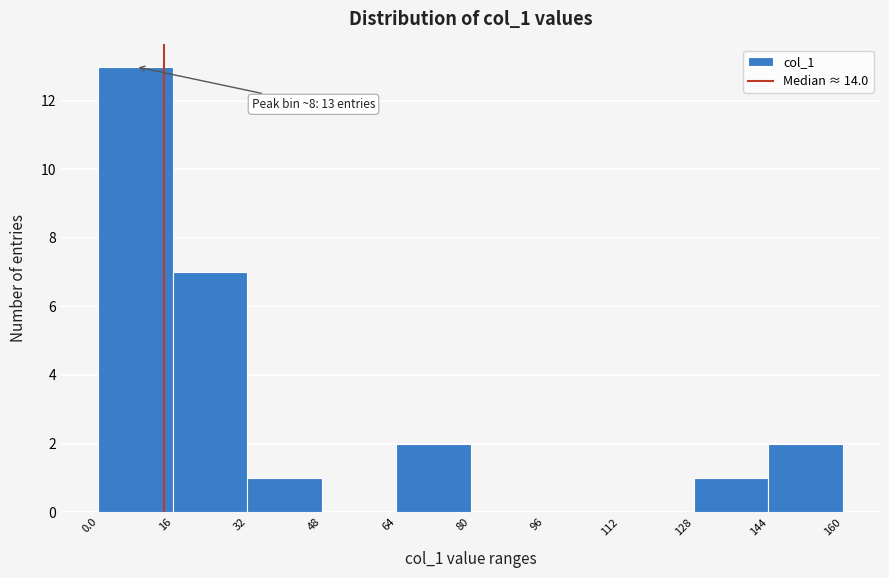

Which range on the x-axis has the tallest bar?

0.0 to 16